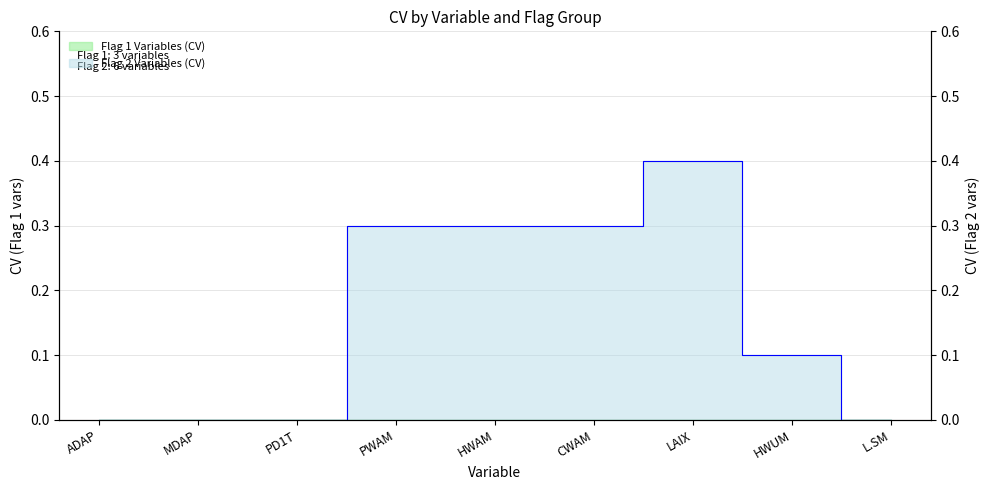

Between CWAM and L.SM, which is larger?

CWAM